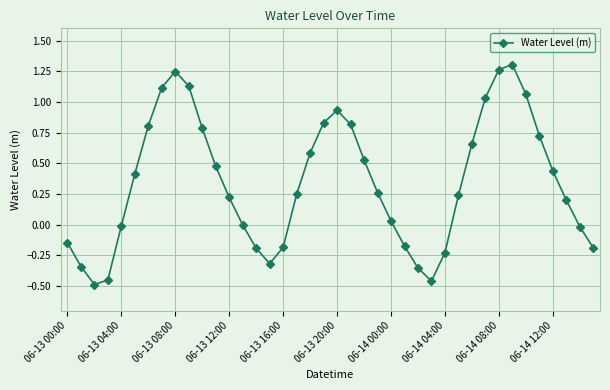

How many points are higher than both their immediate neighbors (excluding endpoints)?

3